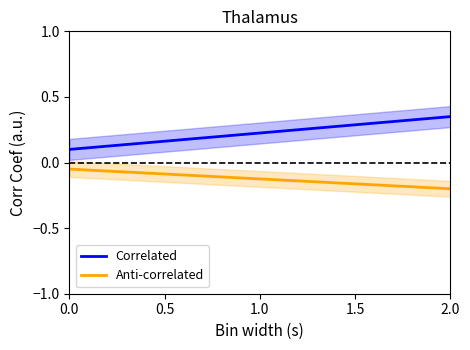

Reading left to right, transcribe all the data shown in this chart.

Correlated: 0.1	0.1	0.1	0.1	0.1	0.1	0.2	0.2	0.2	0.2	0.2	0.2	0.2	0.2	0.2	0.2	0.2	0.3	0.3	0.3	0.3	0.3	0.3	0.3	0.3	0.3	0.3	0.3	0.3
Anti-correlated: -0.1	-0.1	-0.1	-0.1	-0.1	-0.1	-0.1	-0.1	-0.1	-0.1	-0.1	-0.1	-0.1	-0.1	-0.1	-0.1	-0.1	-0.1	-0.1	-0.2	-0.2	-0.2	-0.2	-0.2	-0.2	-0.2	-0.2	-0.2	-0.2